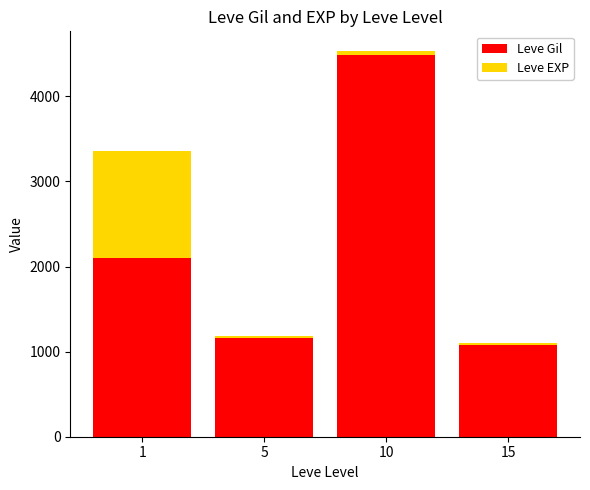

The value of Leve Gil at 5 is 801. True or false?

False